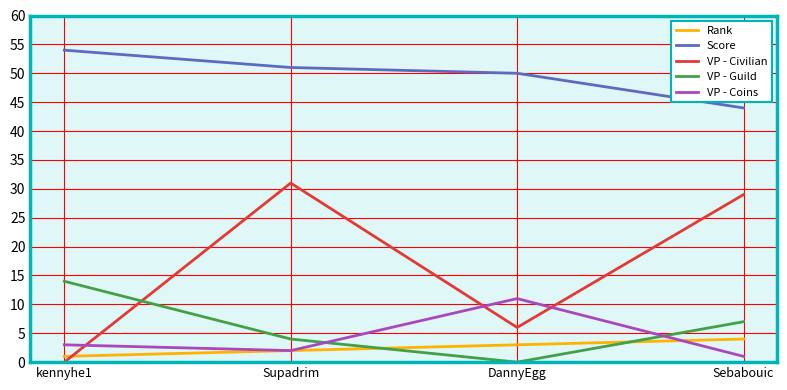

Which series ends up on top after the final intersection of VP - Civilian and Rank?

VP - Civilian